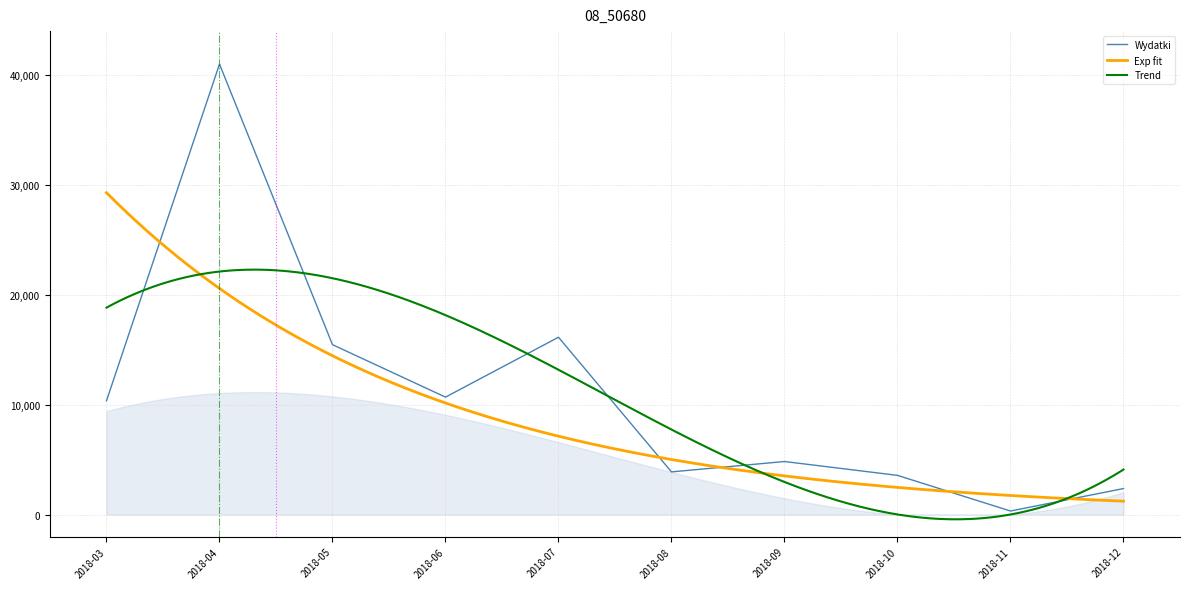

How many points are higher than both their immediate neighbors (excluding endpoints)?

3